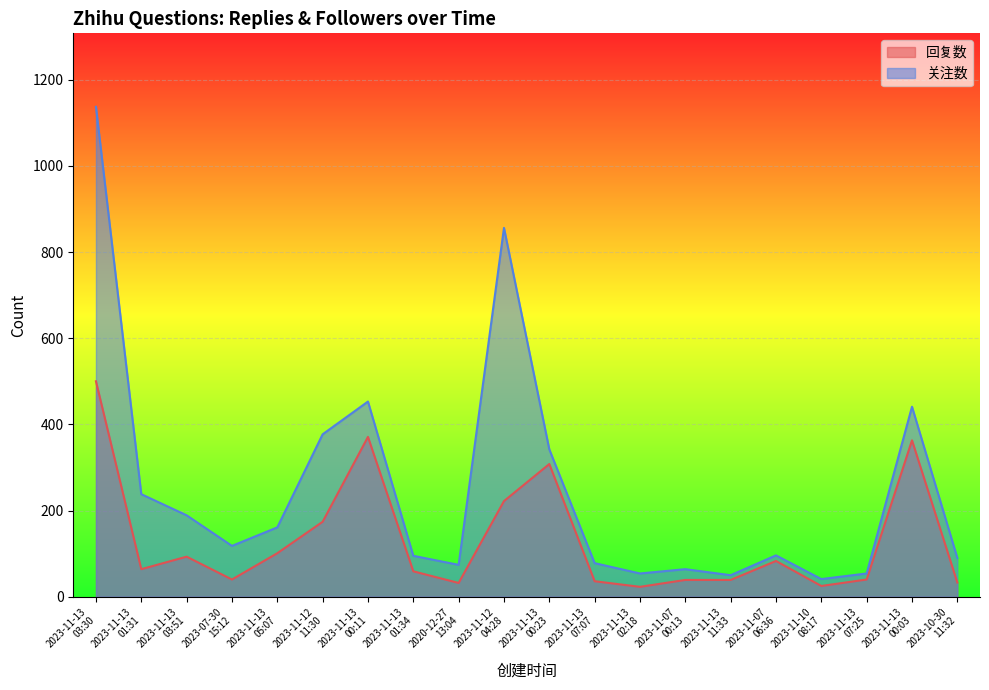

Where is 关注数 nearest to the value 589?

2023-11-13
00:11